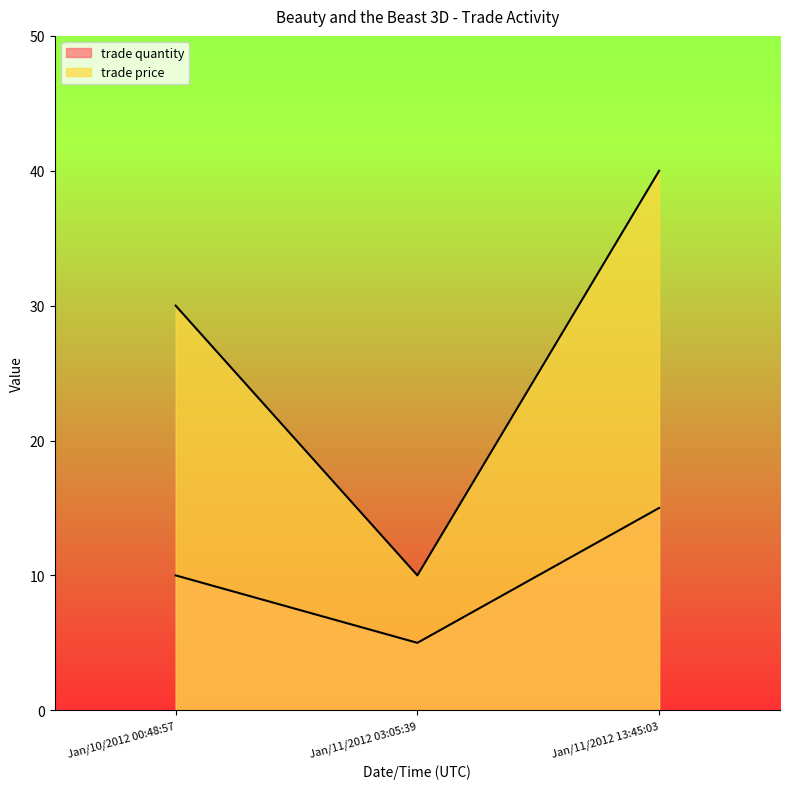

Rank the series at Jan/11/2012 03:05:39 from highest to lowest value.

trade price, trade quantity